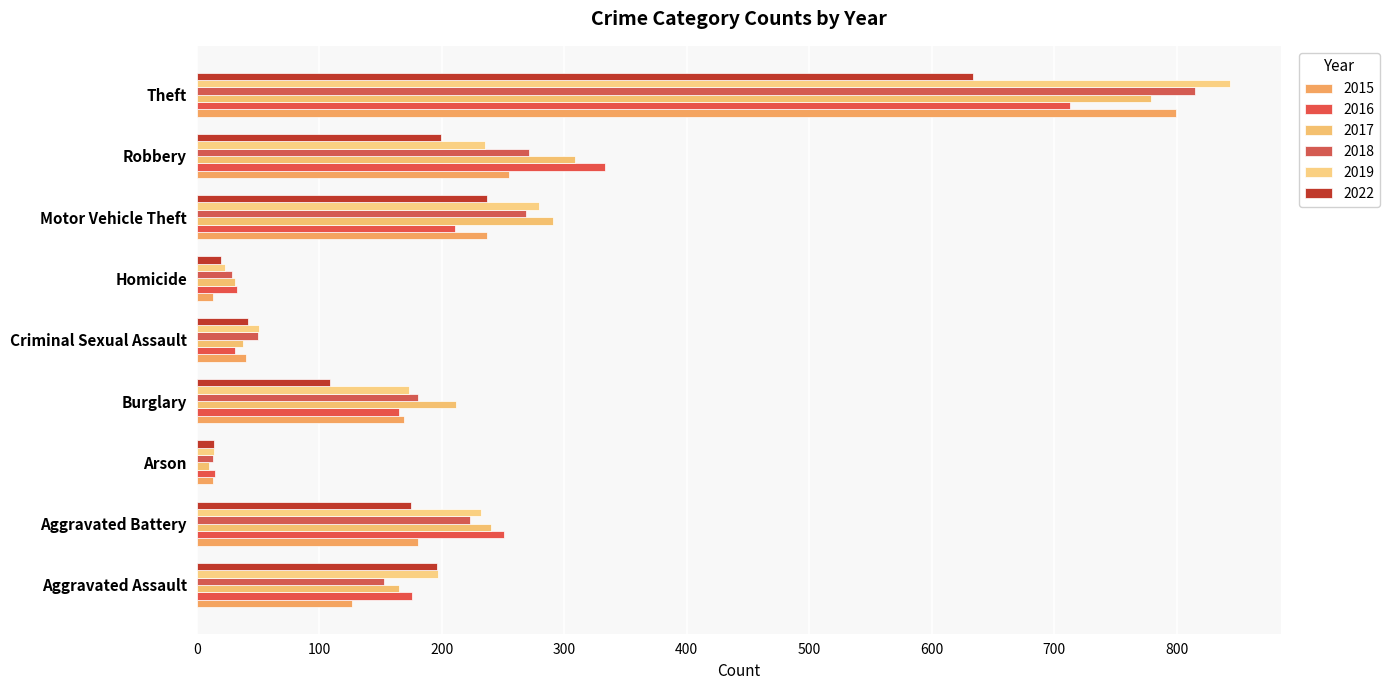

What is the difference between the maximum and minimum values in the 2016 series?

698